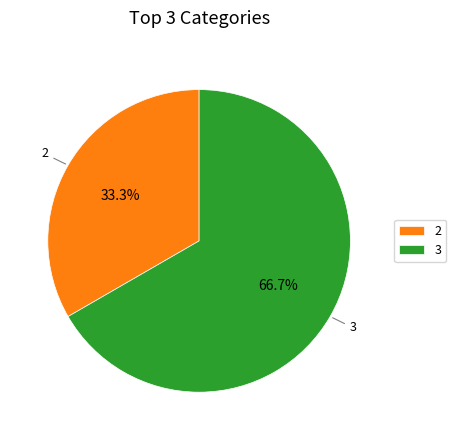

What is the ratio of the value at 3 to the value at 2?

2.0